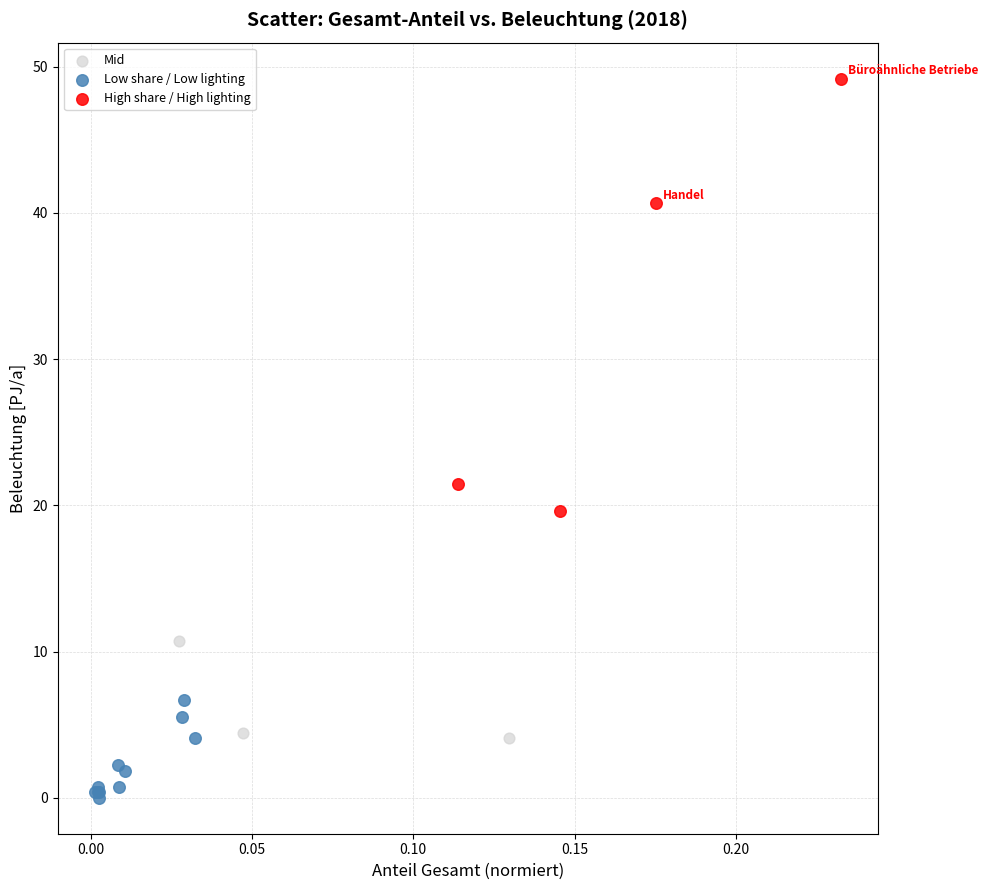

Which series has the widest spread of Y values?

High share / High lighting